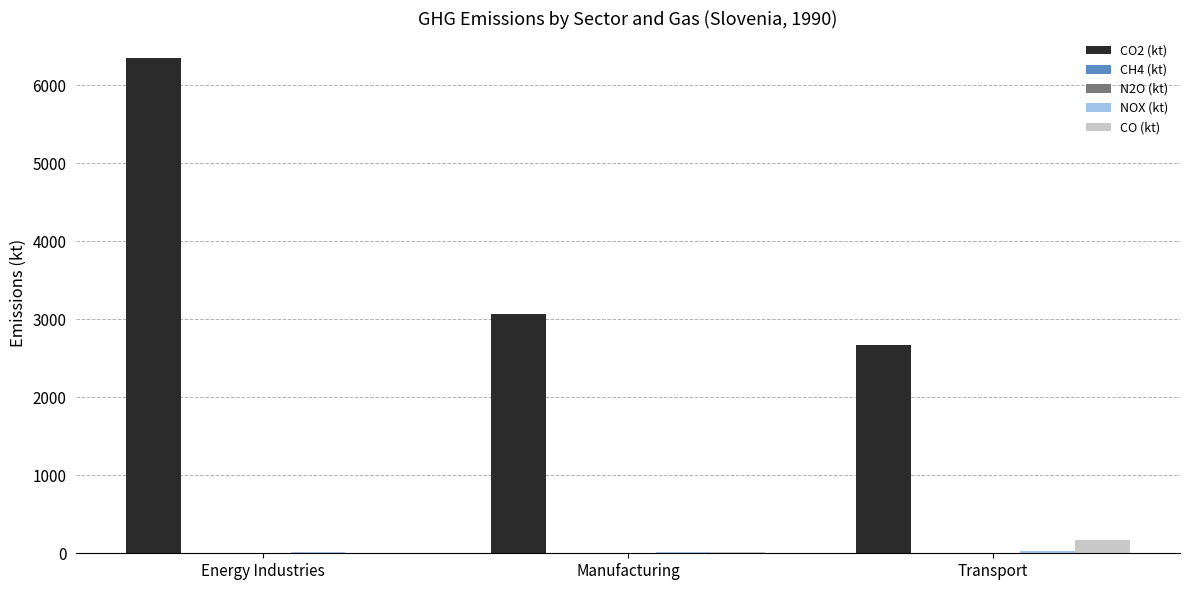

How many groups of bars are there?

3